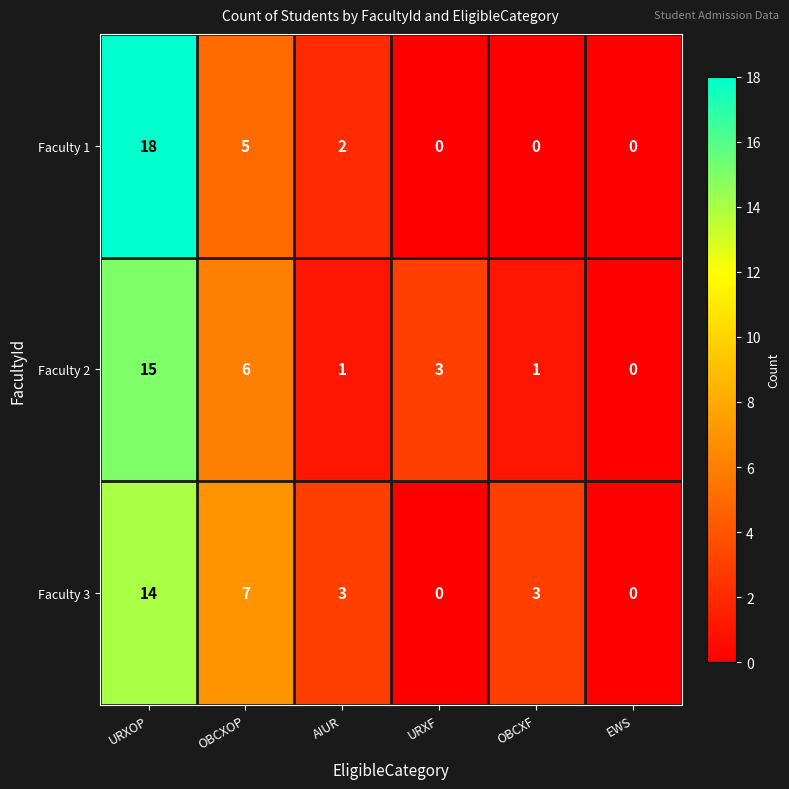

True or false: Faculty 3 has a value of 3 at AIUR.

True